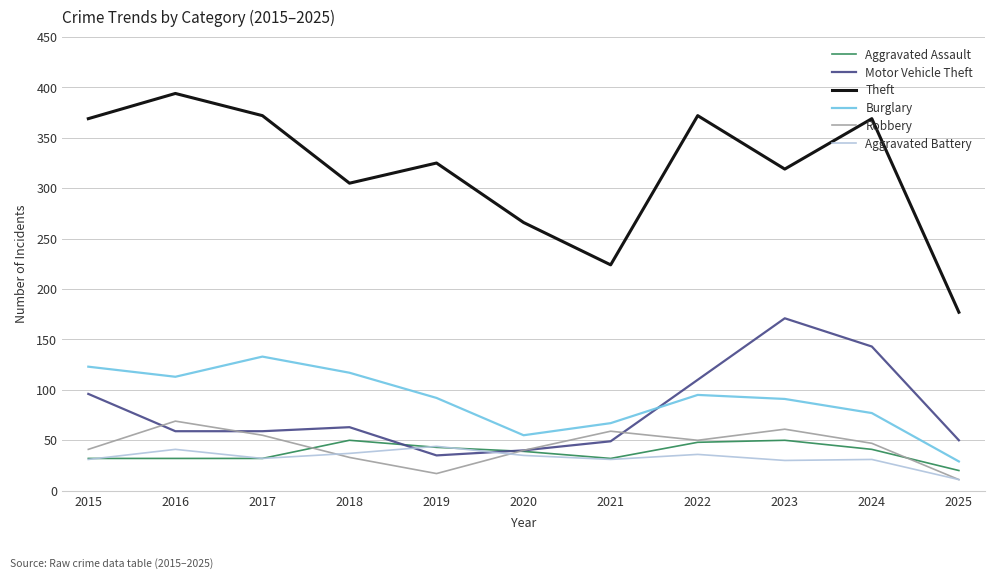

Which series ends up on top after the final intersection of Aggravated Battery and Aggravated Assault?

Aggravated Assault